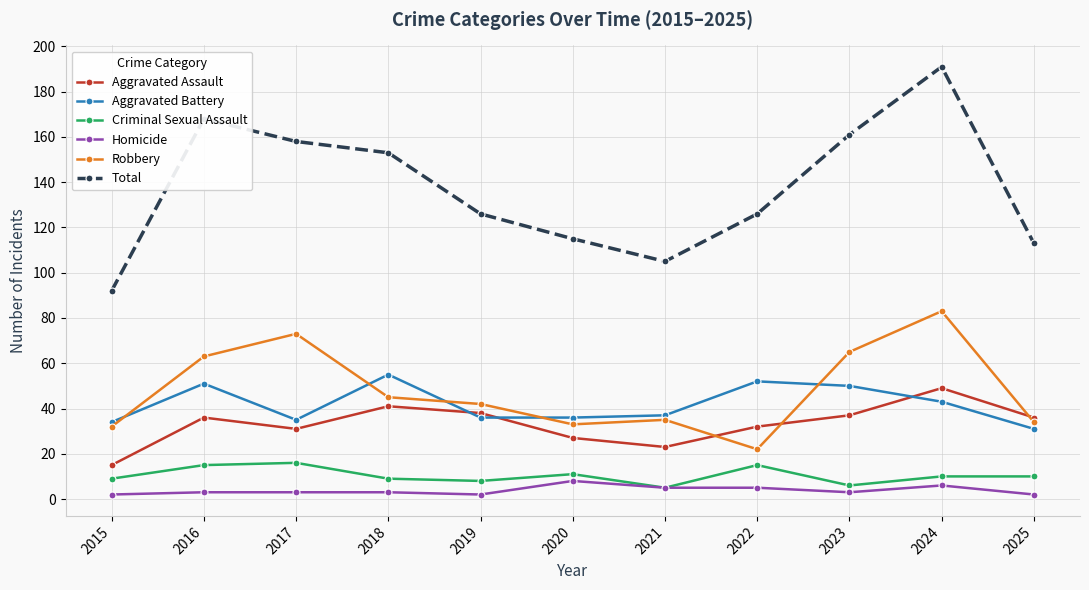

The value of Aggravated Battery at 2018 is 55. True or false?

True